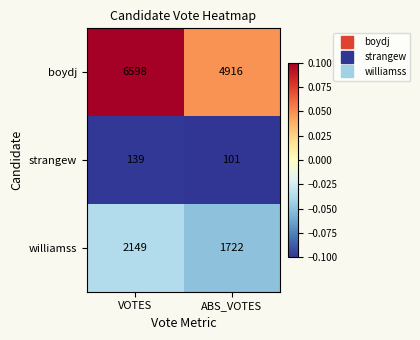

The williamss series shows 1722 at ABS_VOTES. True or false?

True